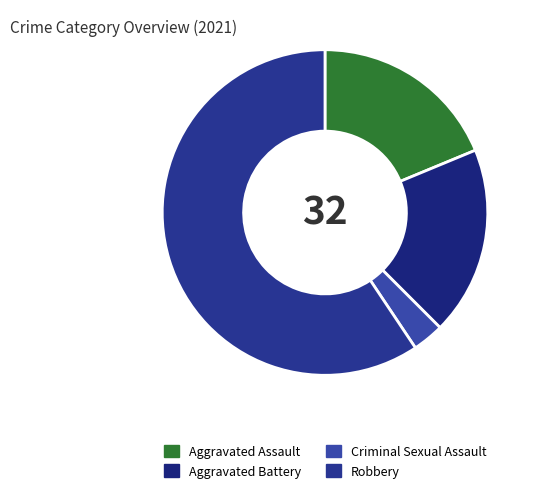

Which slice is the smallest?

Criminal Sexual Assault